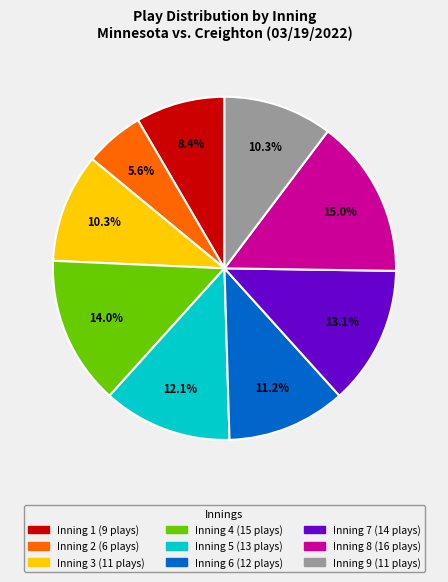

Does any single category account for the majority?

No